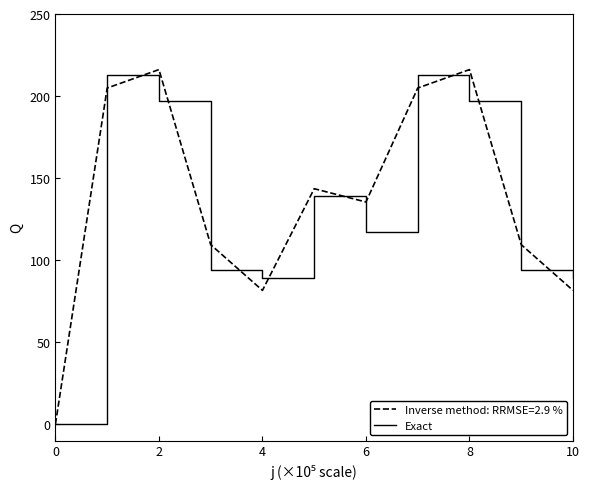

What is the maximum value shown in the chart?

216.1